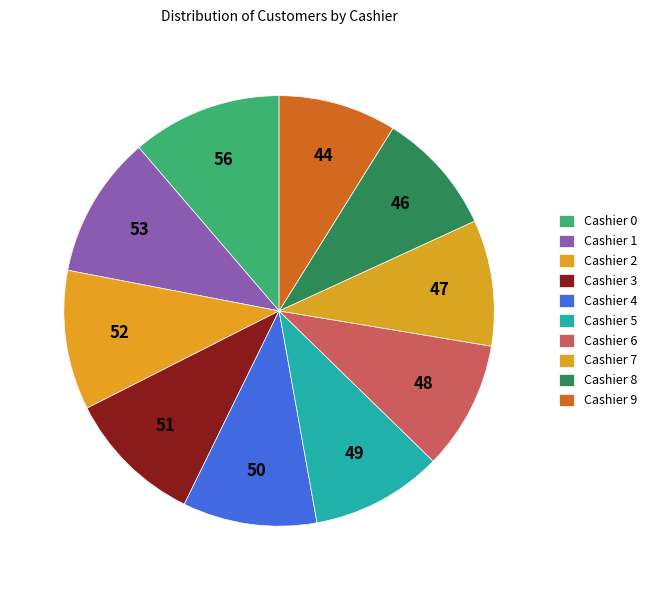

How many segments does this pie chart have?

10